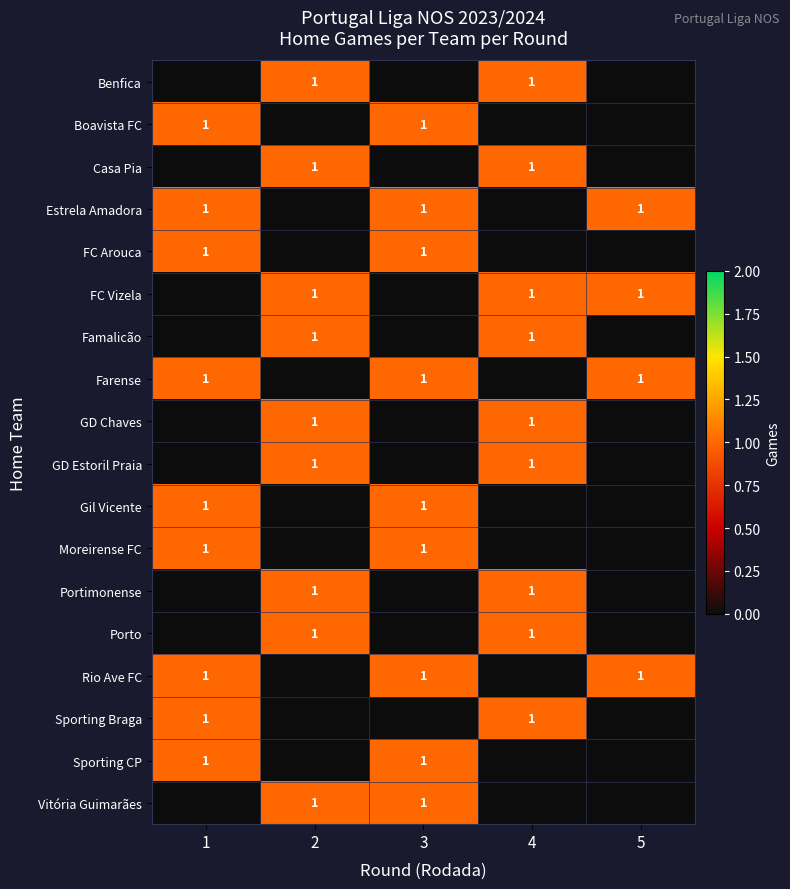

True or false: GD Estoril Praia has a value of 1 at 2.

True